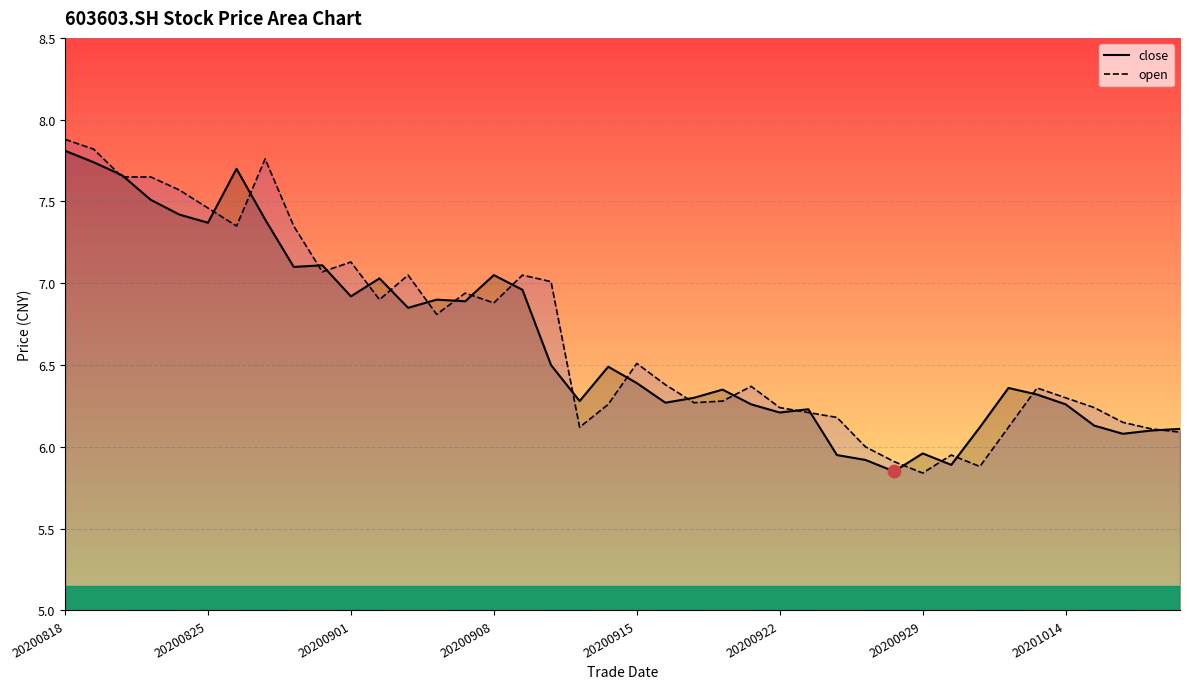

Which series has the largest total across all categories?

open